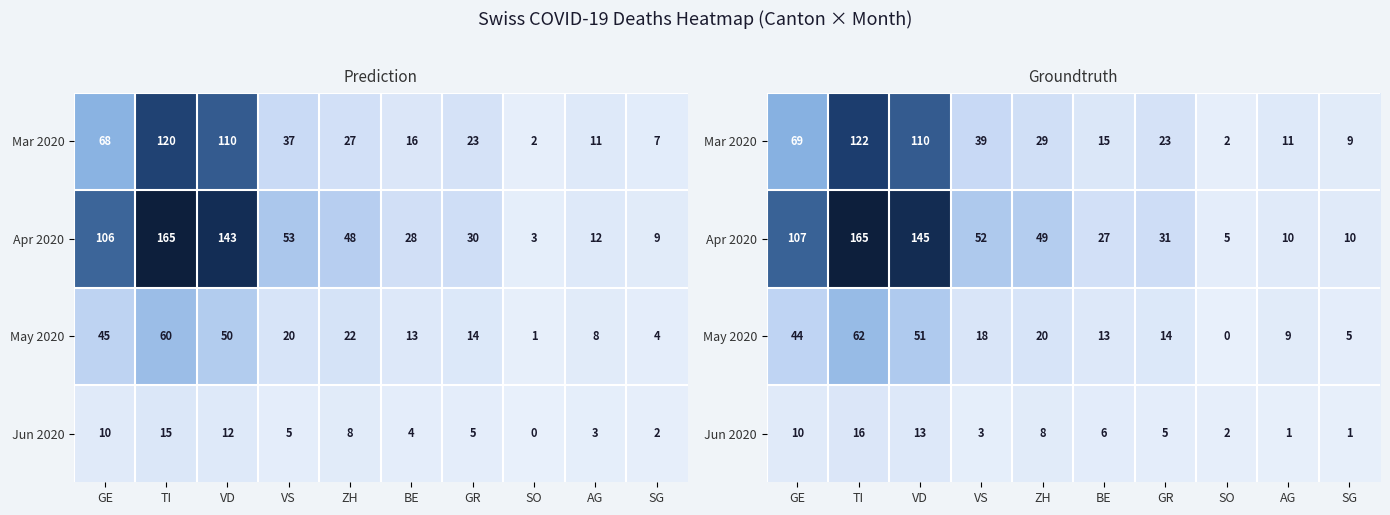

At which category is the sum across all series the highest?

TI